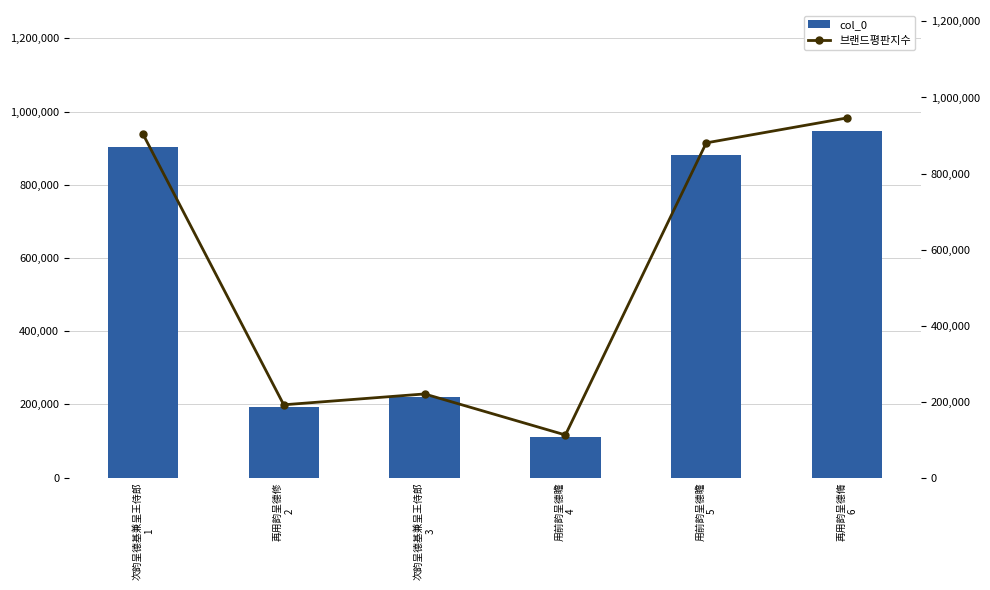

What is the average value of the 브랜드평판지수 series?

542485